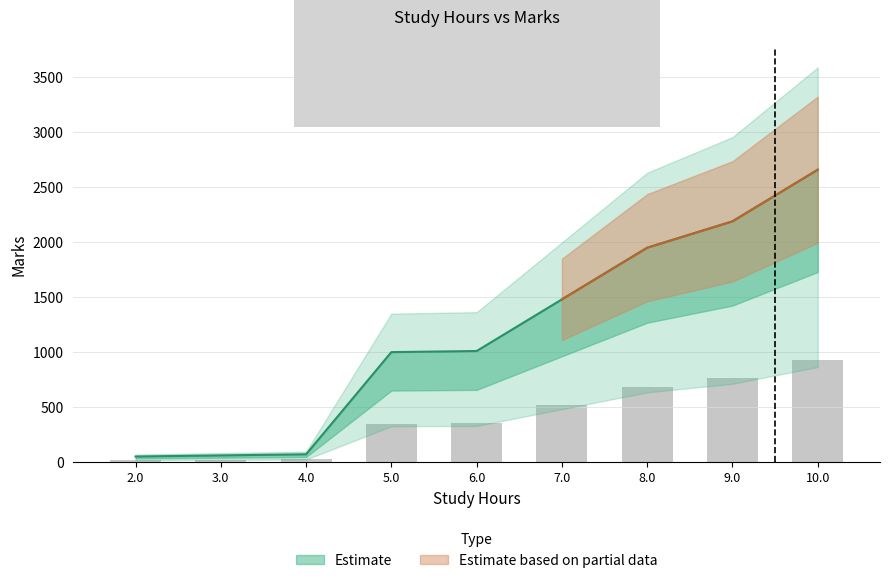

What is the difference between the values at 2.0 and 7.0?

1430